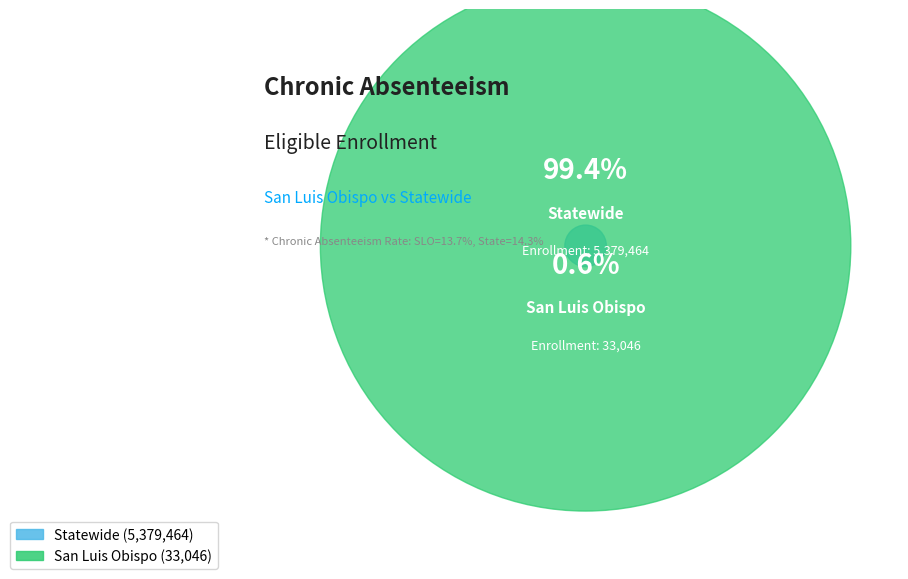

Do San Luis Obispo and Statewide together represent more than half of the pie?

Yes